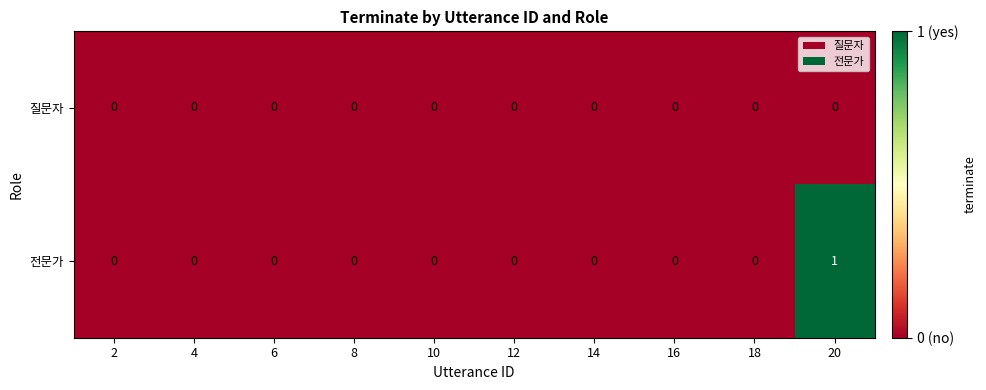

At which category is the sum across all series the highest?

20